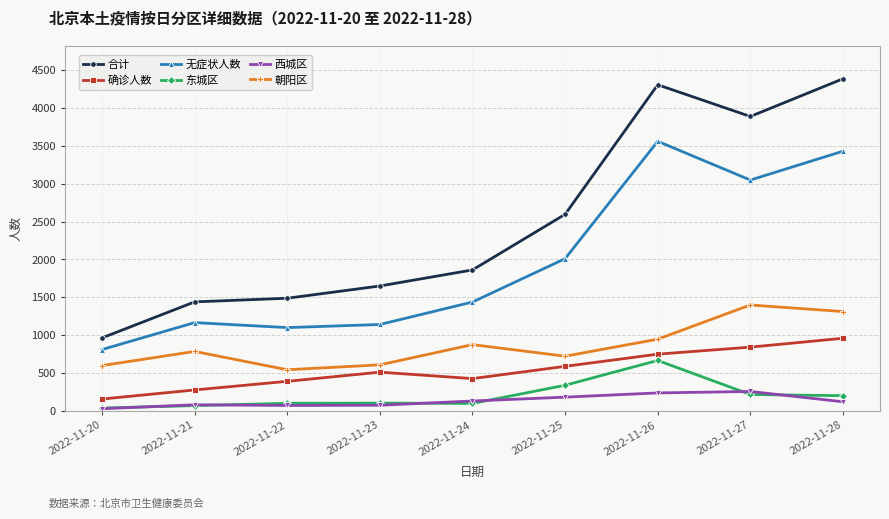

Which category has the lowest value in the 确诊人数 series?

2022-11-20